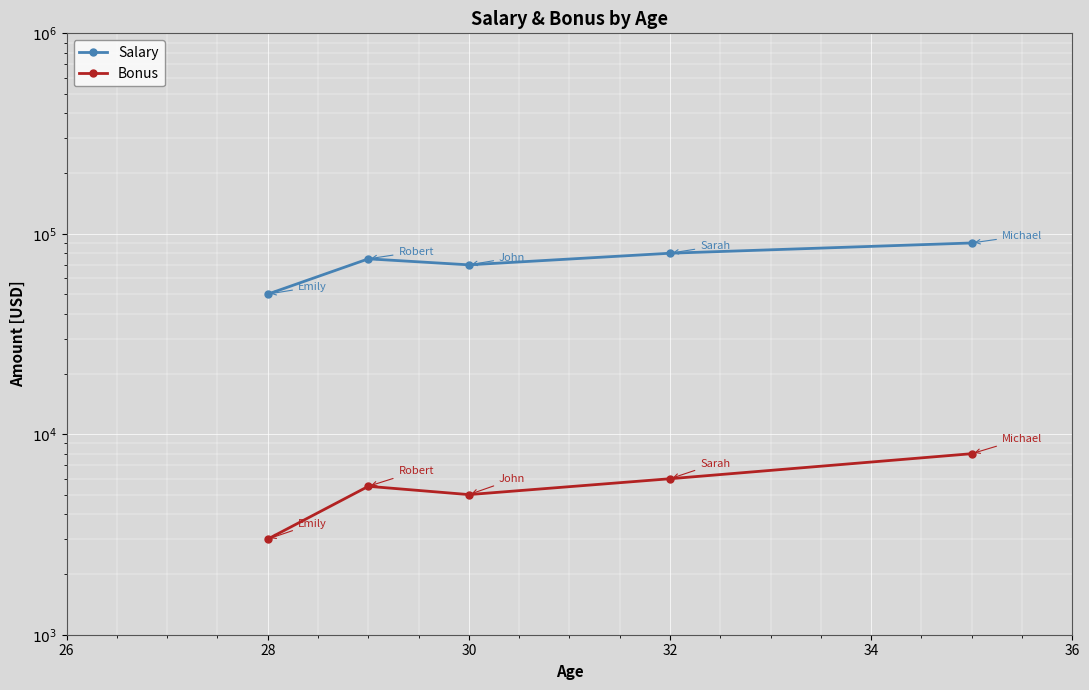

Between 28 and 32, which series saw the biggest shift?

Salary